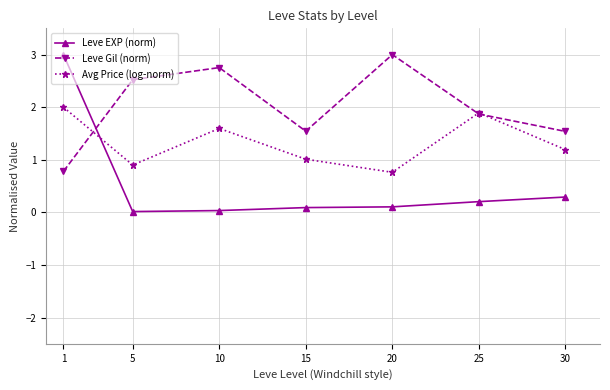

Which series changed the most between 1 and 30?

Leve EXP (norm)